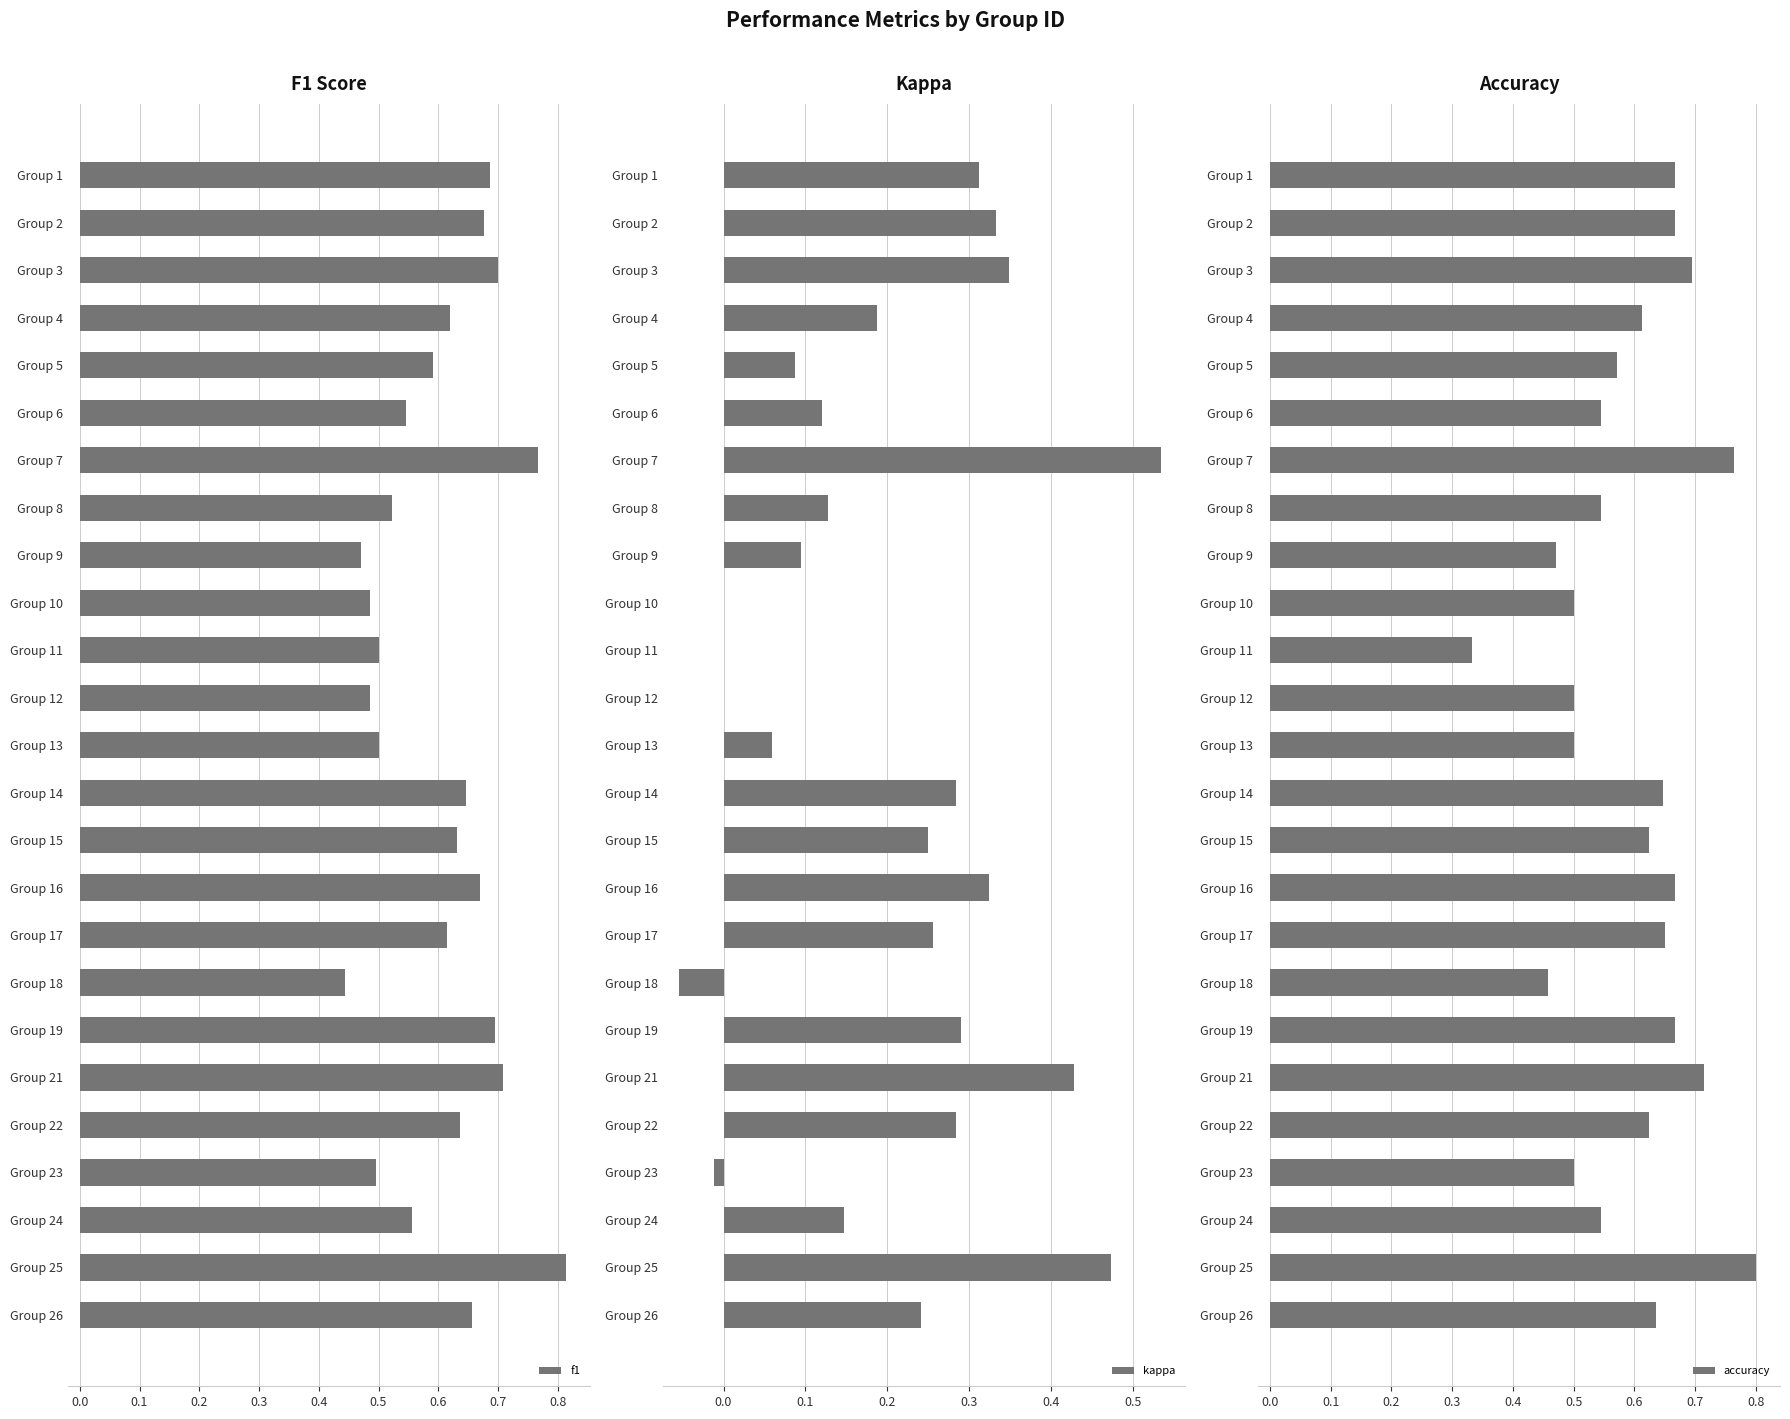

What is the difference between the maximum and minimum values in the accuracy series?

0.5